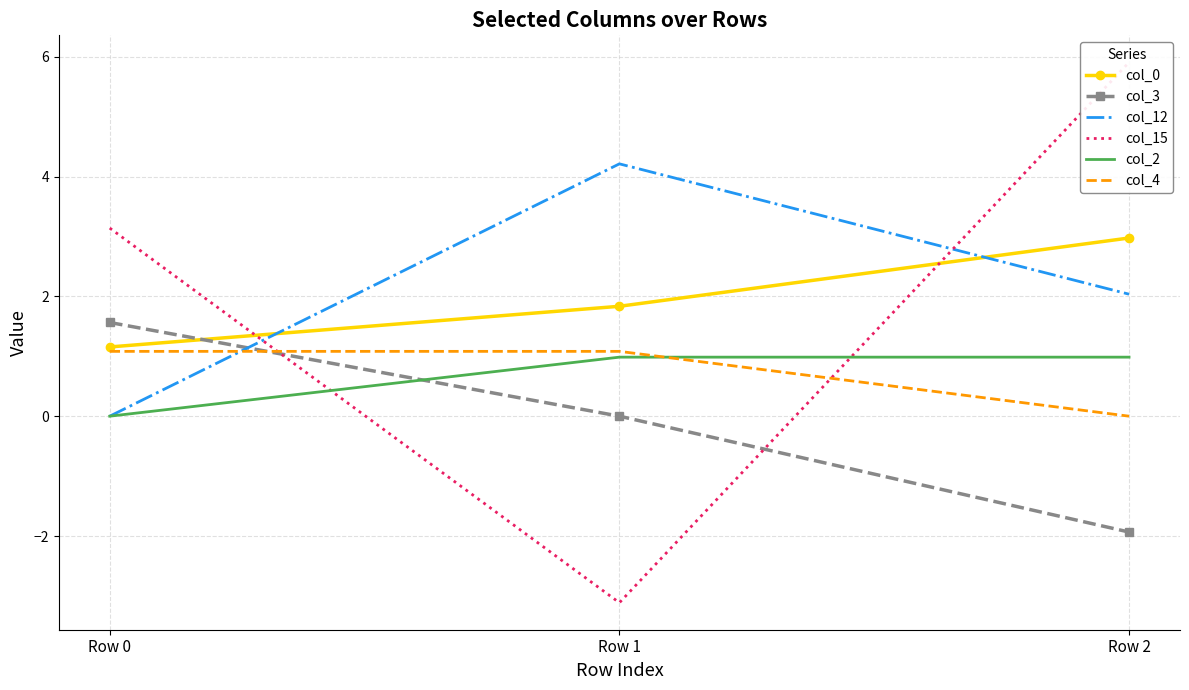

How many lines are shown in the chart?

6